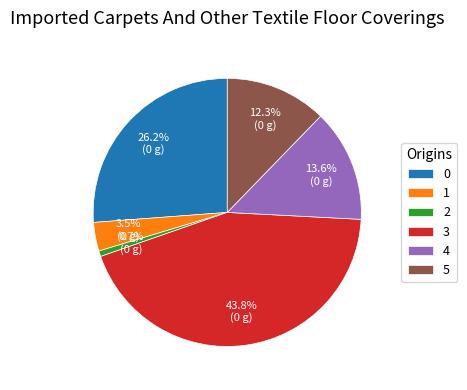

How many segments does this pie chart have?

6